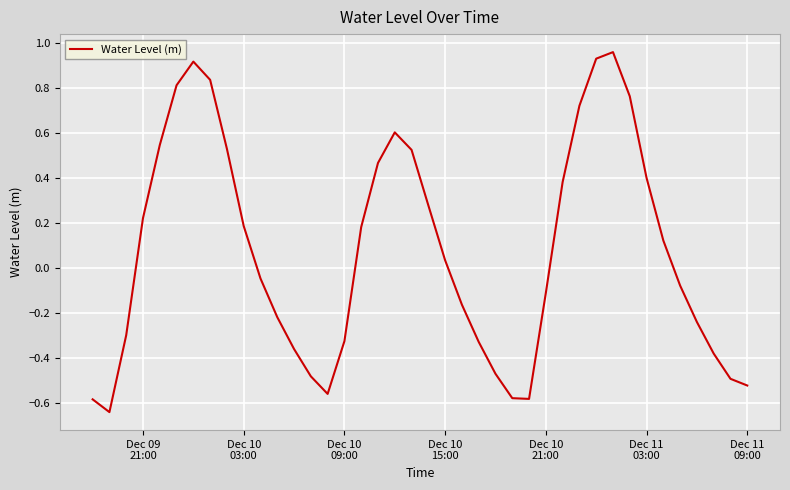

Is this an area chart (filled region under the line)?

No